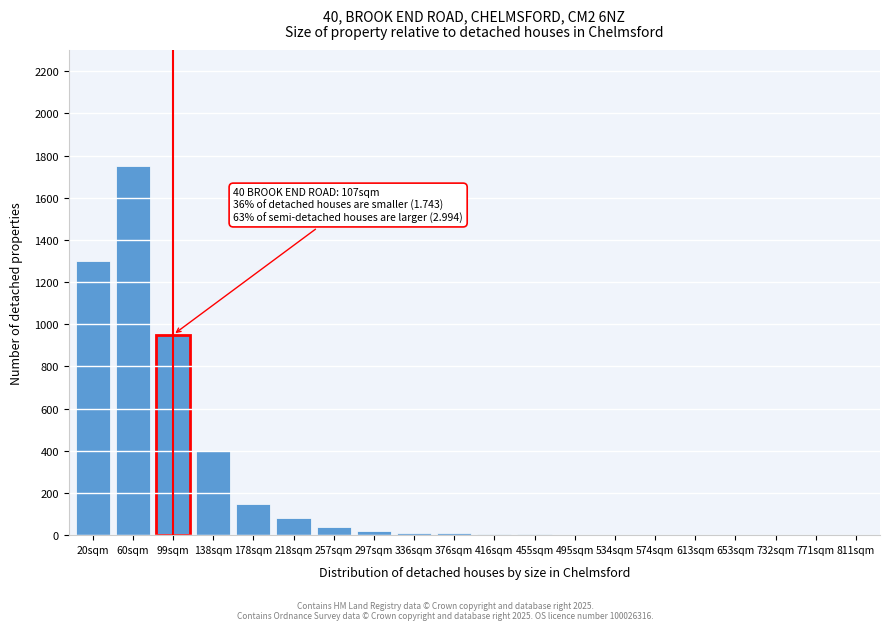

Where is the data nearest to the value 875?

99sqm